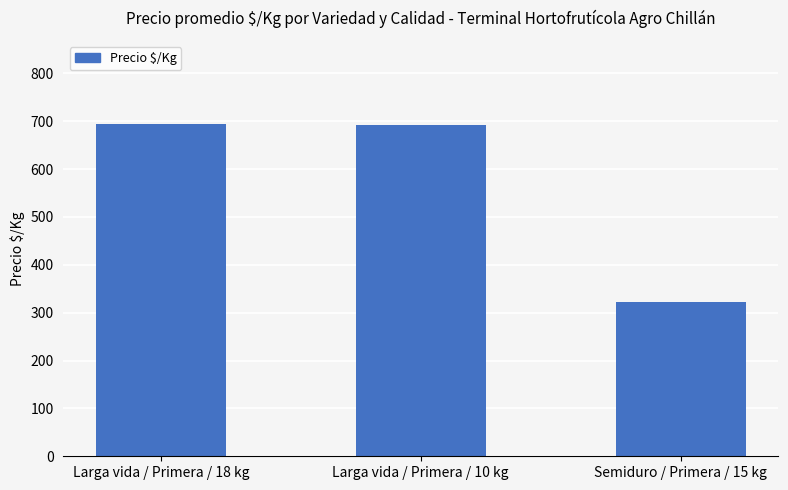

What position from the left is Larga vida / Primera / 18 kg?

1